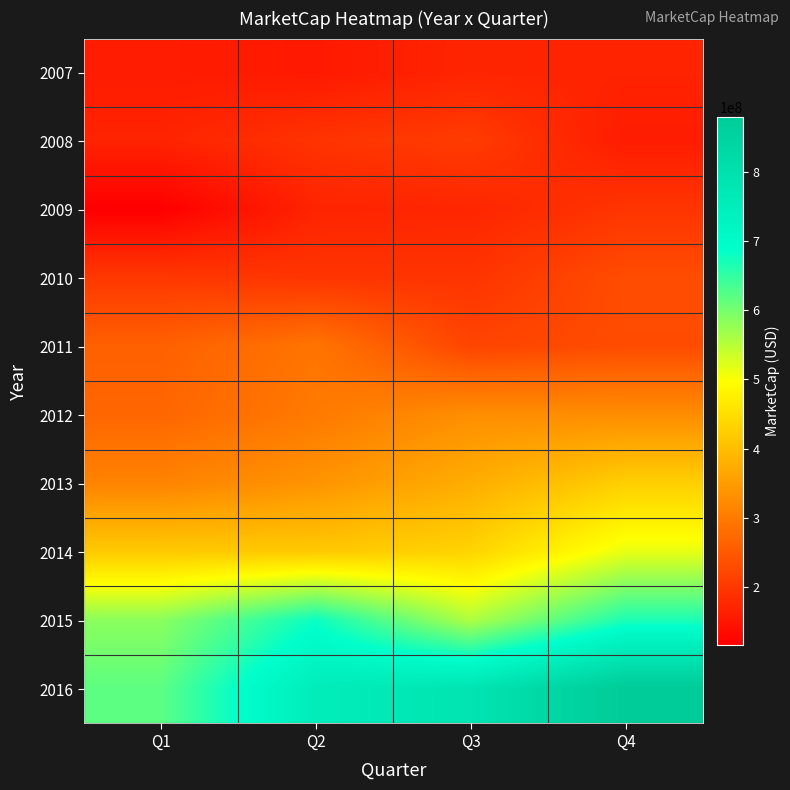

Reading left to right, transcribe all the data shown in this chart.

2007: Q1=160093920	Q2=155699730	Q3=172760400	Q4=170313240
2008: Q1=170905840	Q2=194852340	Q3=206896480	Q4=160226600
2009: Q1=116353600	Q2=171321250	Q3=174359900	Q4=196625020
2010: Q1=202083600	Q2=196179360	Q3=195072240	Q4=232250760
2011: Q1=261780120	Q2=291987110	Q3=220128720	Q4=230767680
2012: Q1=270284300	Q2=299590830	Q3=331156000	Q4=328028940
2013: Q1=313699200	Q2=338371110	Q3=376254480	Q4=426751780
2014: Q1=419299530	Q2=417938560	Q3=433315160	Q4=514723320
2015: Q1=584867500	Q2=679516840	Q3=557578690	Q4=666759280
2016: Q1=619039040	Q2=753287310	Q3=785004000	Q4=878833800